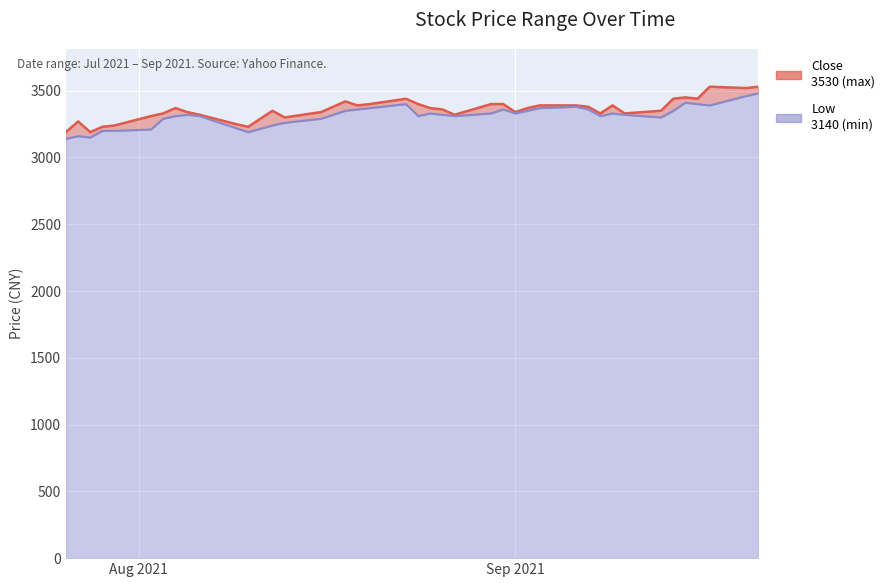

List the series in order of their peak value, highest first.

Close (line), Low (line)